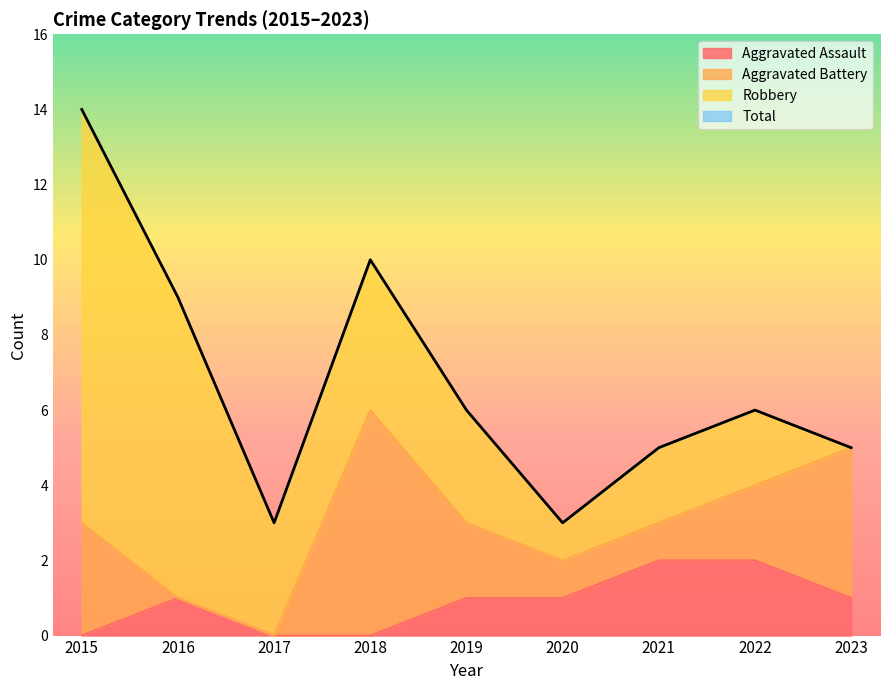

Rank the categories by Total value from highest to lowest.

2015, 2018, 2016, 2019, 2022, 2021, 2023, 2017, 2020